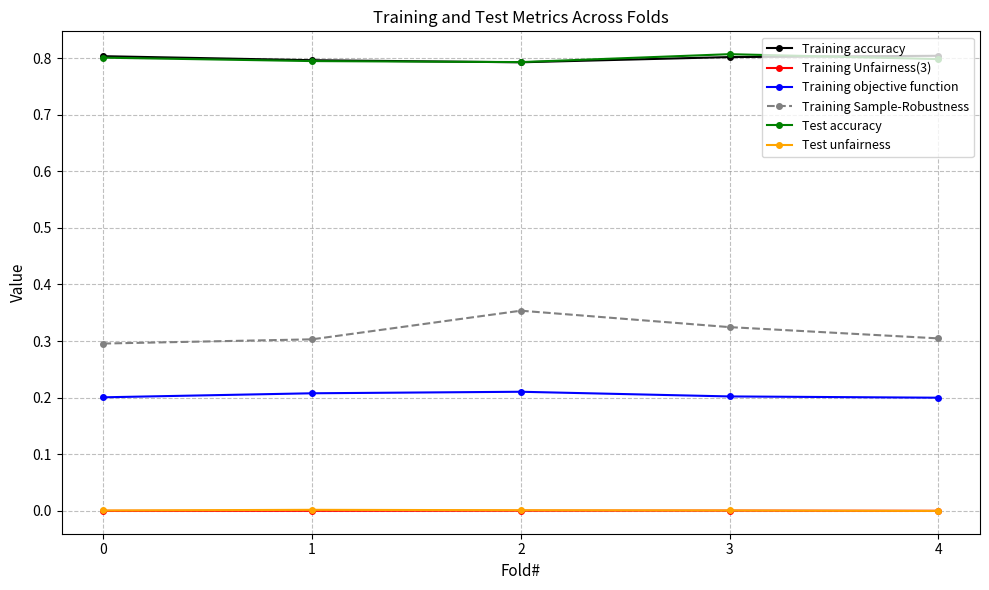

What is the spread (max minus min) of values at 1?

0.8